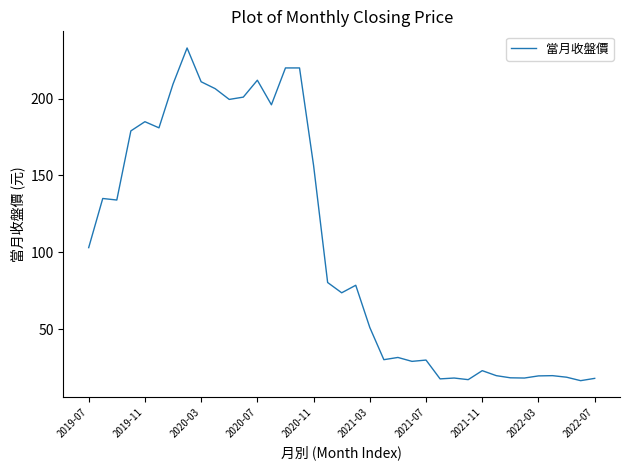

True or false: the data has more than 2 interior local peaks.

True